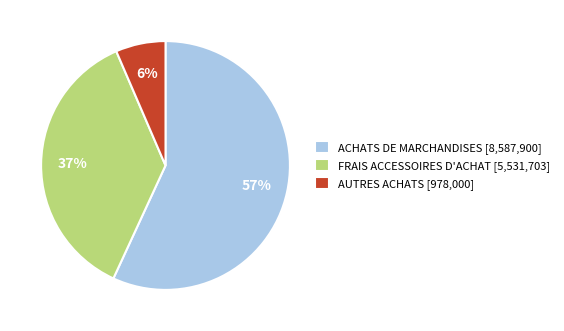

Which slice is the largest?

ACHATS DE MARCHANDISES [8,587,900]